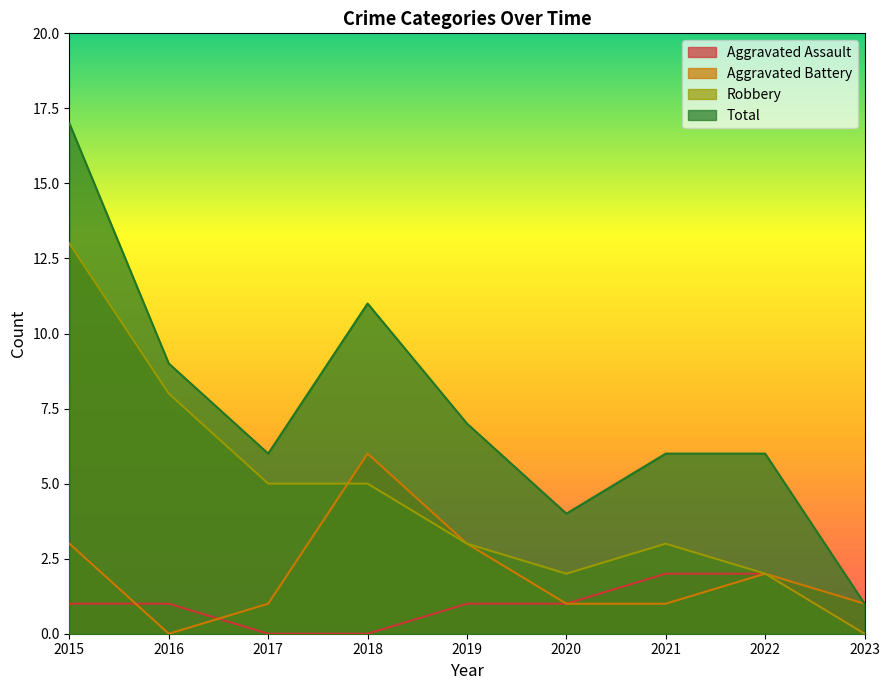

The value of Total at 2021 is 9. True or false?

False